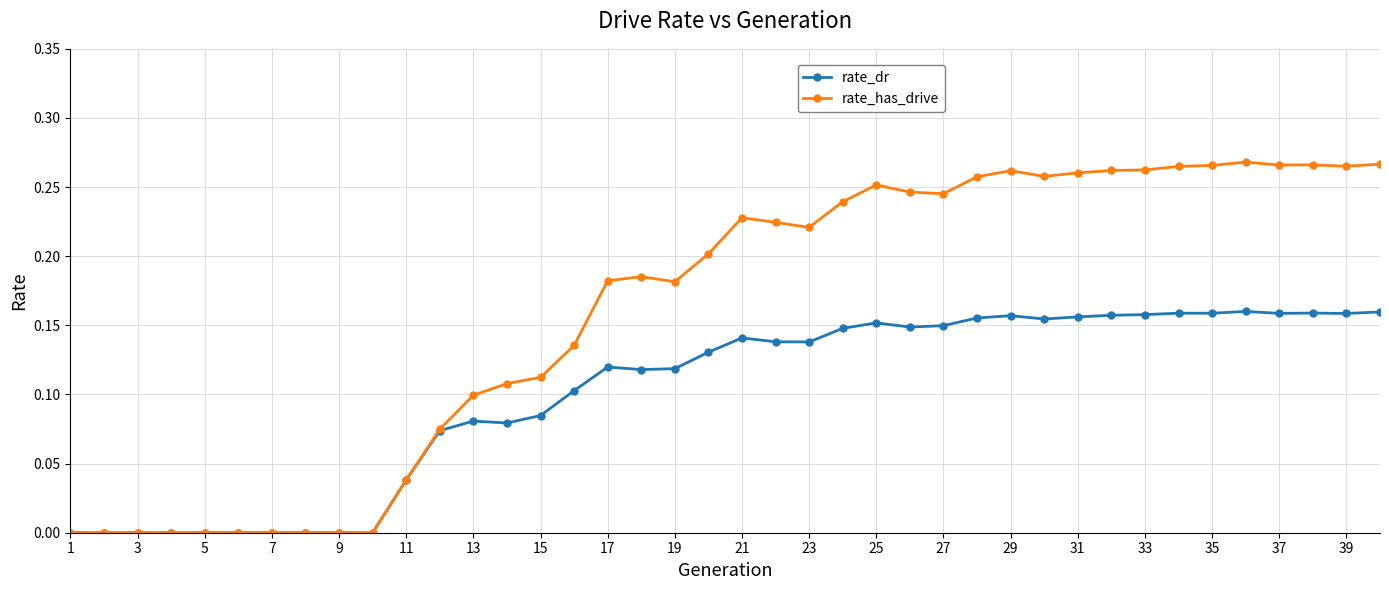

How many distinct data groups are displayed?

2